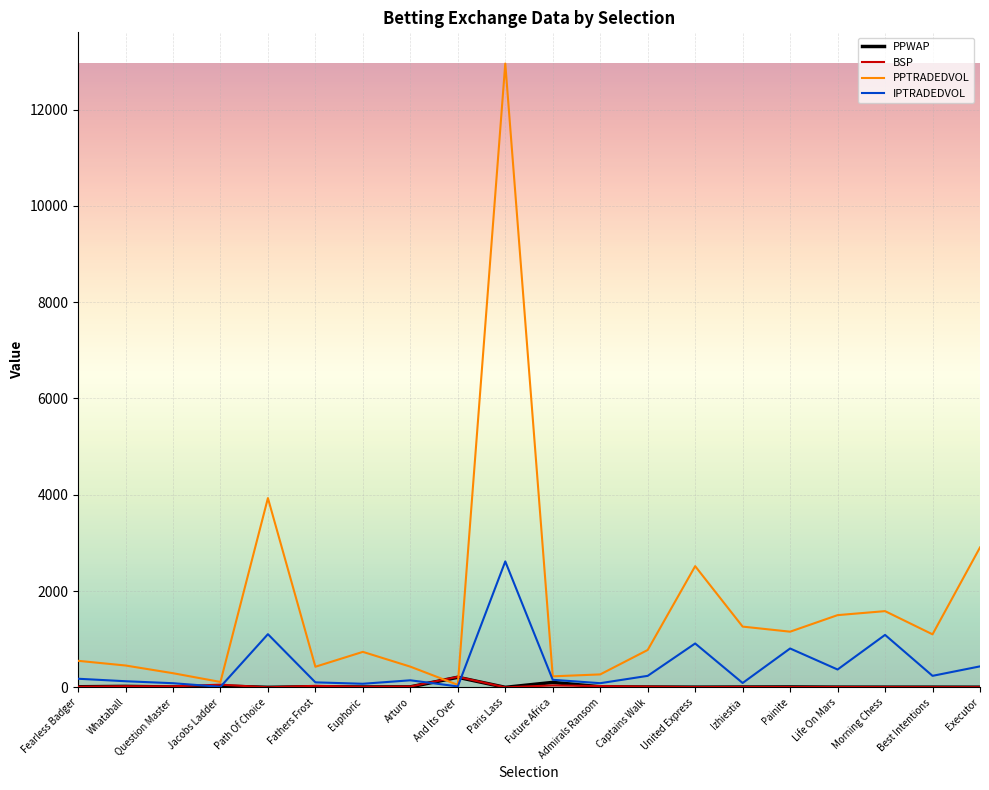

What is the difference between the maximum and second lowest values in the PPWAP series?

209.1